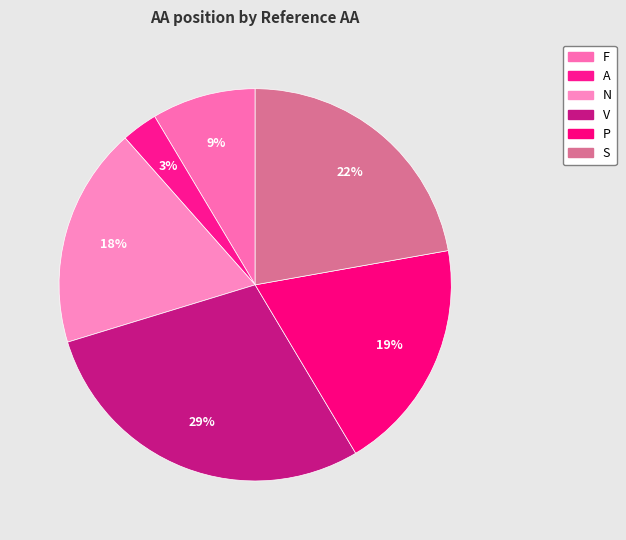

Count the number of slices in the pie.

6